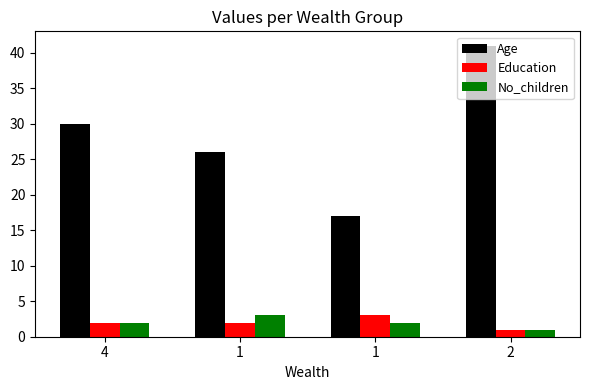

Which series has the largest total across all categories?

Age